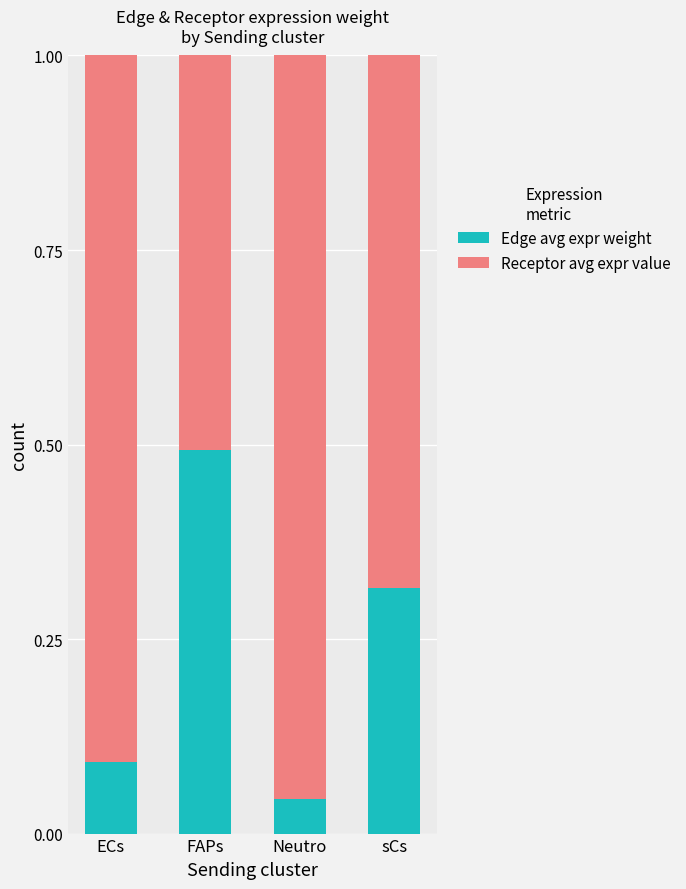

What is the maximum value for Edge avg expr weight?

0.5